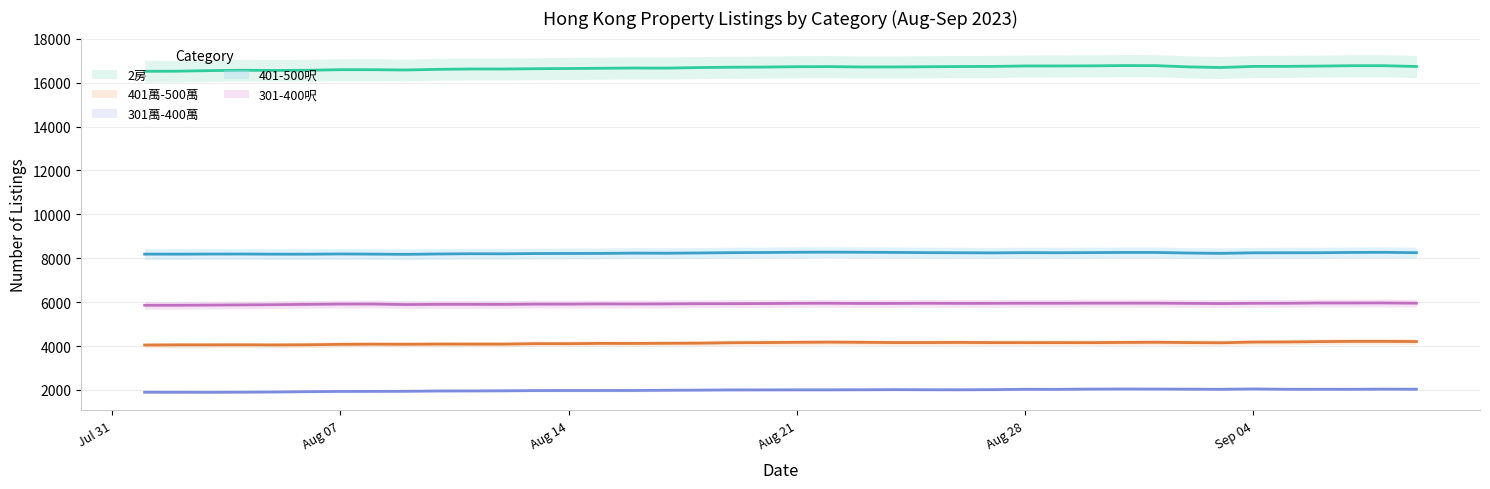

Reading left to right, extract all data points from this chart.

2房 (centre): 16515	16520	16546	16564	16553	16562	16588	16588	16574	16604	16620	16619	16633	16642	16653	16664	16660	16686	16700	16708	16725	16729	16712	16714	16723	16732	16737	16758	16759	16763	16776	16773	16717	16688	16738	16740	16753	16770	16771	16734
401萬-500萬 (centre): 4045	4052	4053	4056	4049	4057	4076	4084	4079	4088	4087	4087	4108	4107	4120	4117	4124	4130	4151	4157	4168	4177	4168	4157	4158	4163	4156	4155	4156	4154	4163	4171	4158	4148	4180	4185	4201	4212	4212	4204
301萬-400萬 (centre): 1896	1895	1893	1898	1907	1921	1933	1934	1939	1953	1955	1961	1970	1974	1974	1975	1985	1992	2001	2002	2005	2005	2008	2014	2009	2007	2014	2030	2028	2039	2043	2041	2035	2030	2045	2031	2032	2030	2037	2033
401-500呎 (centre): 8187	8185	8189	8191	8184	8183	8194	8186	8176	8193	8204	8201	8213	8216	8219	8232	8227	8239	8253	8260	8272	8276	8271	8264	8254	8249	8243	8253	8249	8255	8263	8263	8236	8221	8246	8249	8250	8263	8268	8252
301-400呎 (centre): 5857	5857	5865	5874	5883	5898	5911	5913	5888	5899	5899	5896	5909	5908	5918	5914	5919	5927	5929	5935	5945	5949	5939	5941	5947	5943	5945	5949	5948	5952	5952	5953	5944	5935	5946	5947	5961	5961	5962	5950